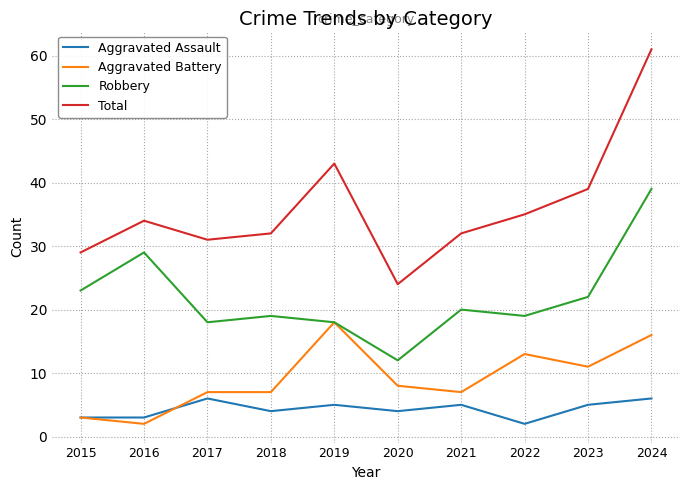

What is the approximate value of Total at 2022?

35